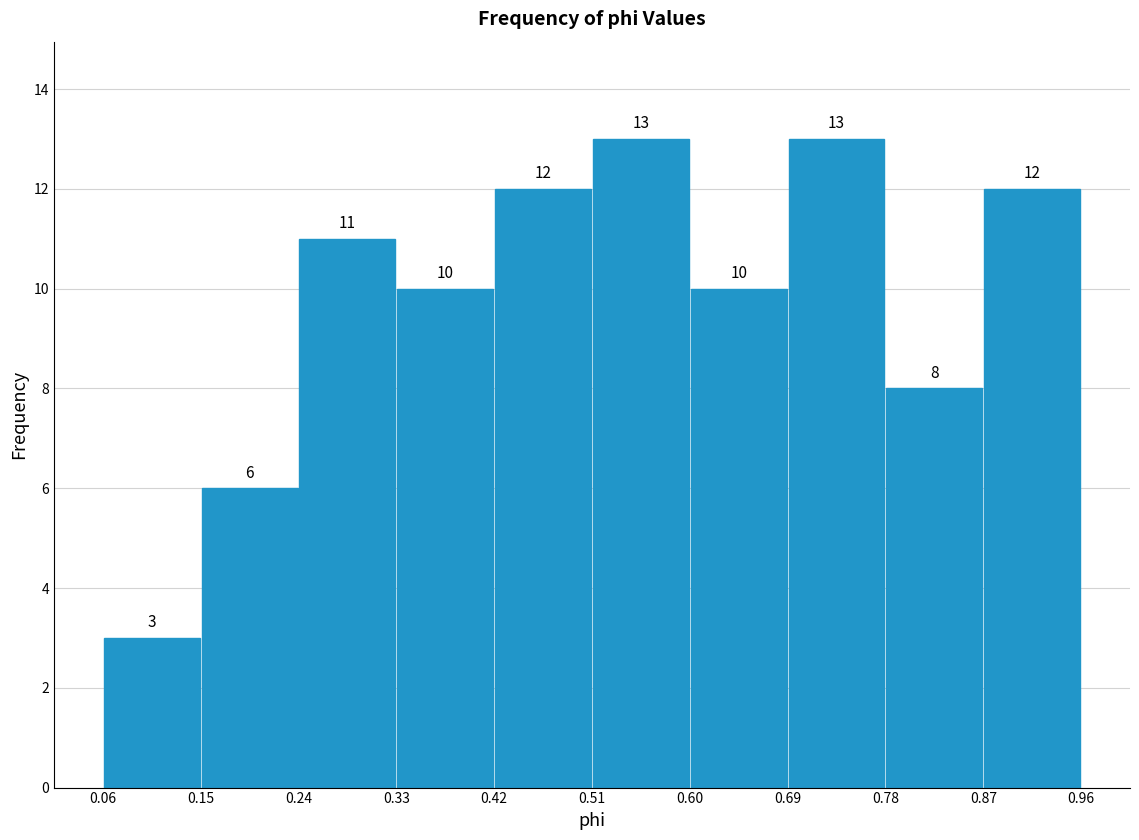

Reading left to right, list every bar in this chart as the range it spans on the x-axis followed by its height.

0.06 to 0.15: 3
0.15 to 0.24: 6
0.24 to 0.33: 11
0.33 to 0.42: 10
0.42 to 0.51: 12
0.51 to 0.60: 13
0.60 to 0.69: 10
0.69 to 0.78: 13
0.78 to 0.87: 8
0.87 to 0.96: 12